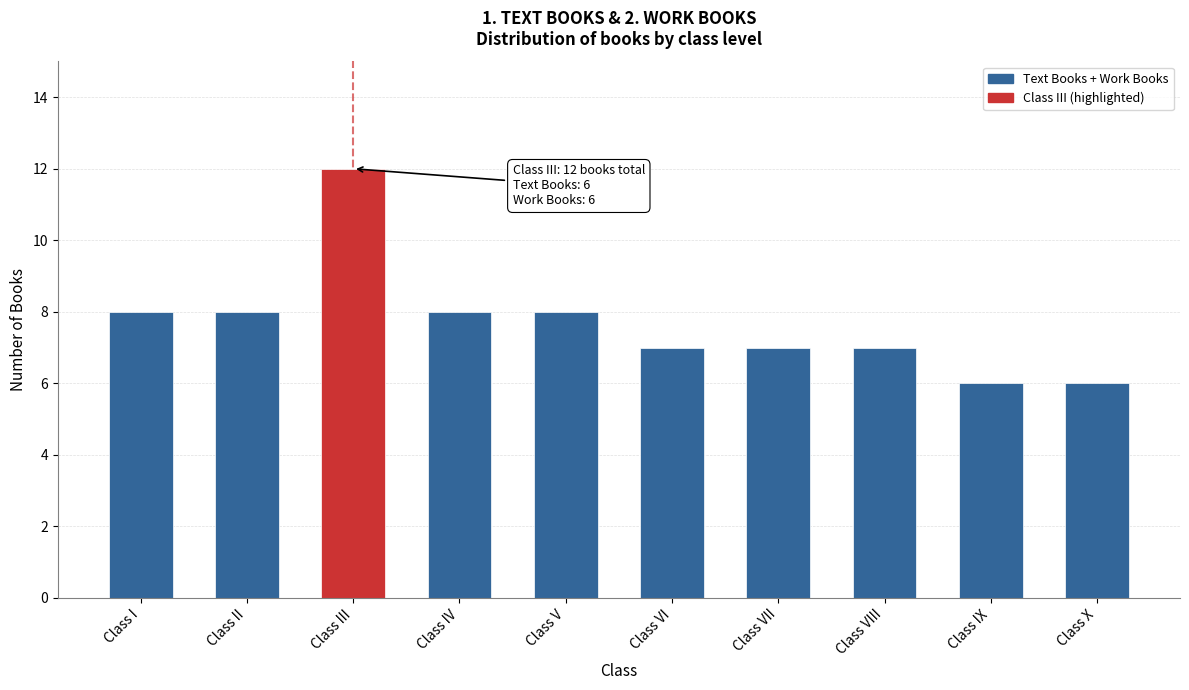

Reading right to left, list all the values displayed in this chart.

6	6	7	7	7	8	8	12	8	8